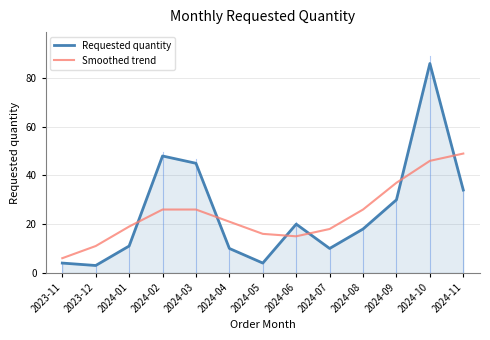

Where do Smoothed trend and Requested quantity first cross each other?

2024-01 and 2024-02